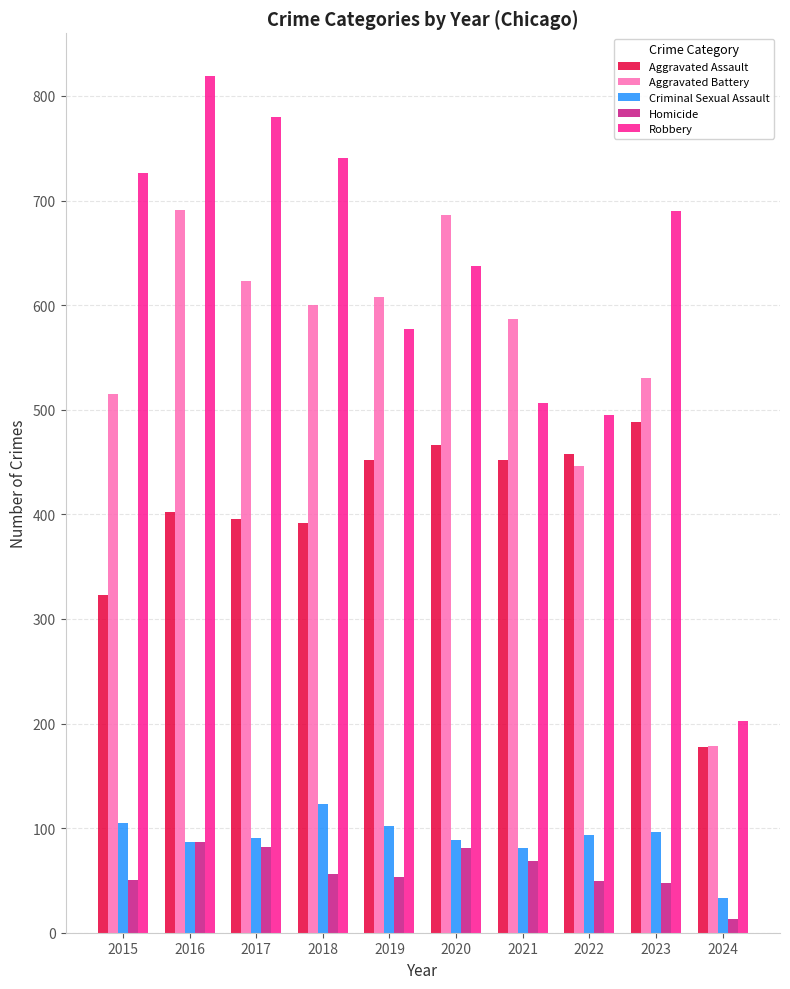

What is the spread (max minus min) of values at 2022?

446